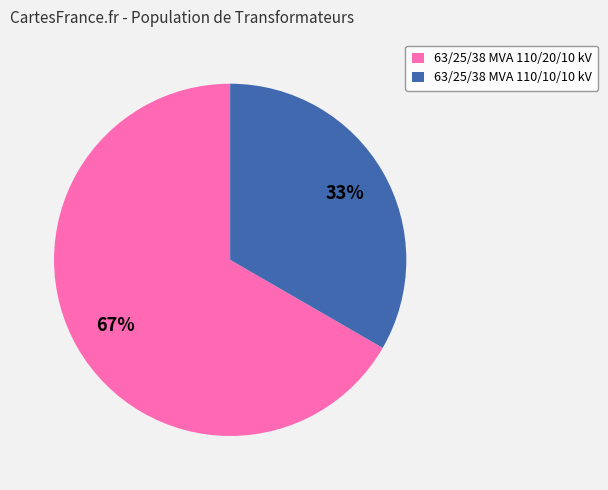

Which slice is the largest?

63/25/38 MVA 110/20/10 kV